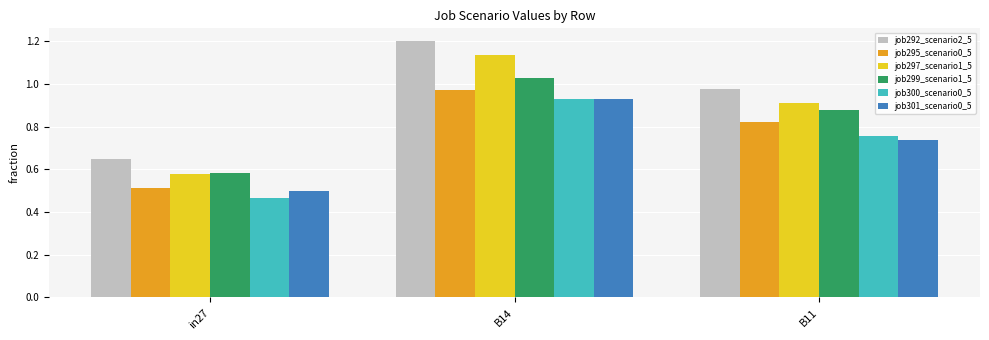

What is the spread (max minus min) of values at B14?

0.3